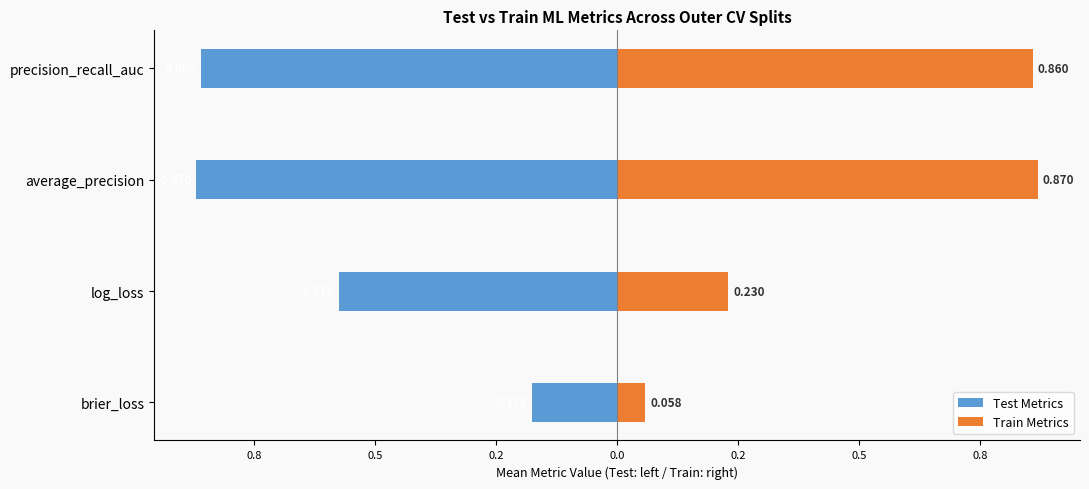

What is the sum of all Test Metrics values?

-2.5